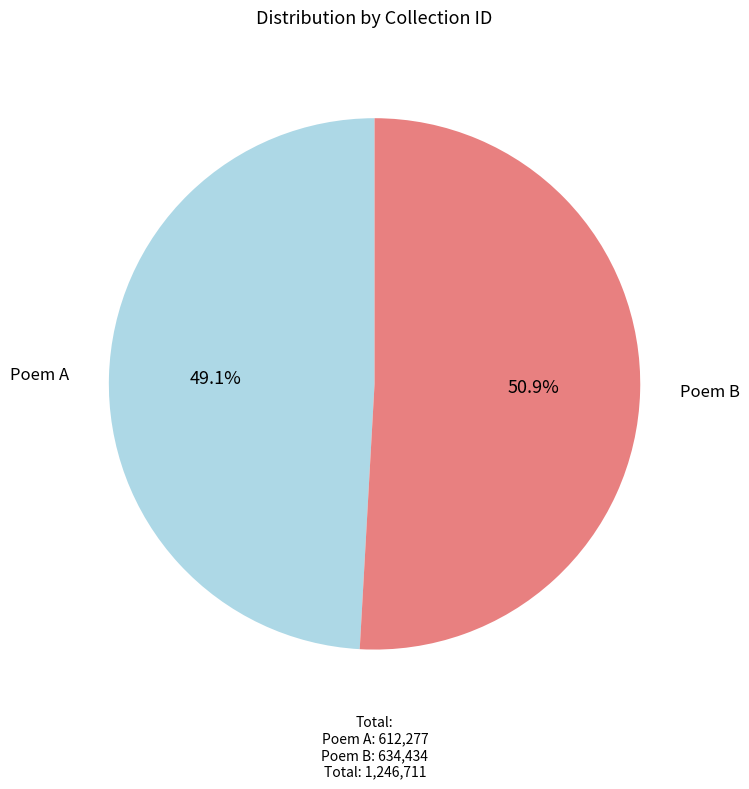

To the nearest percent, what is the average slice percentage?

50%